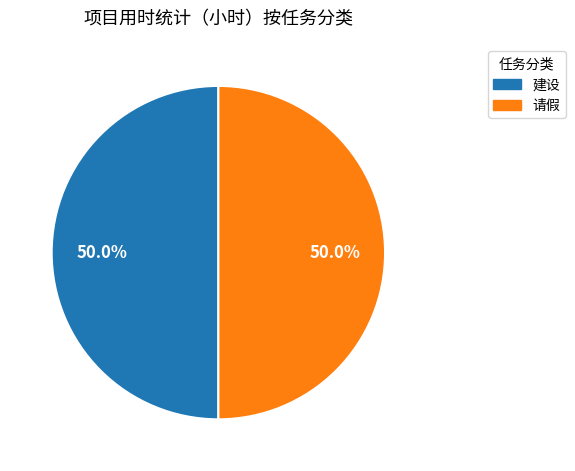

How many slices are in this pie chart?

2